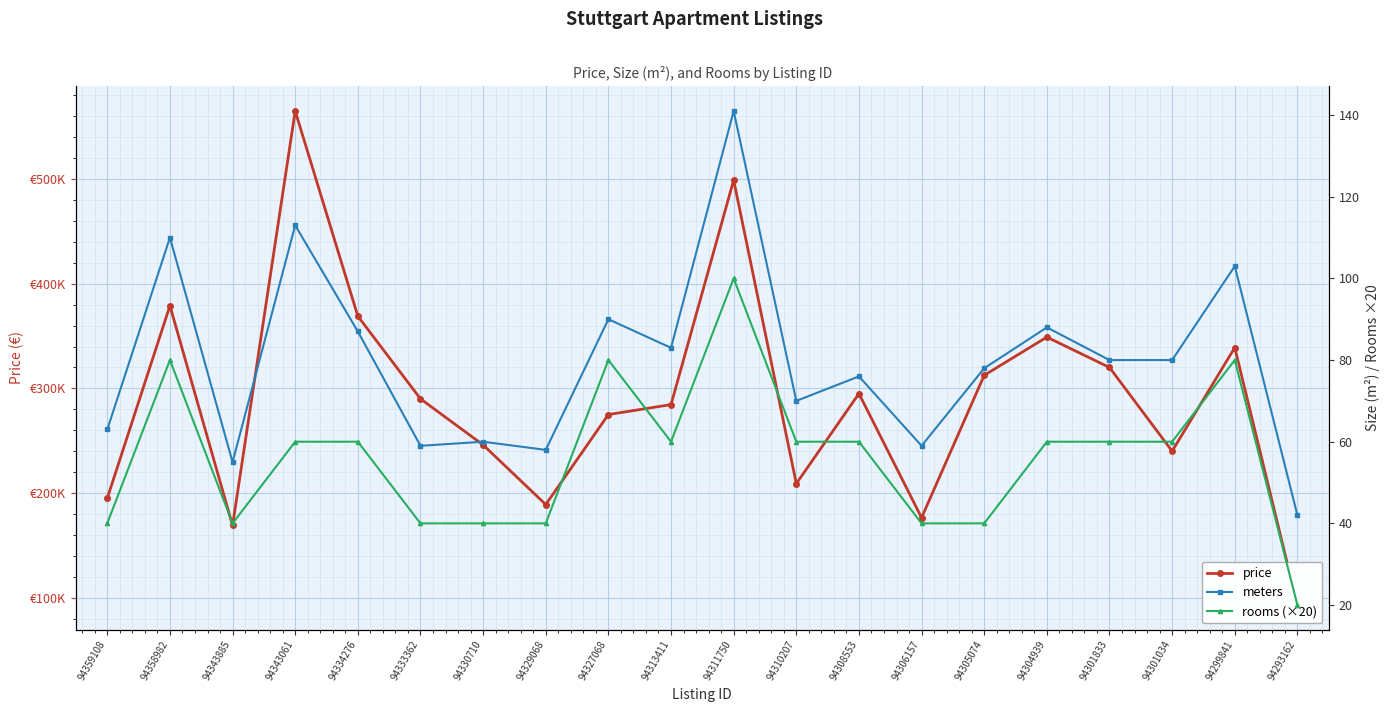

Which series has the widest spread of values?

price